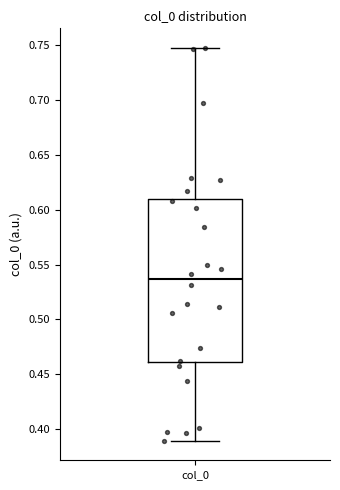

Where does the median line of the box for col_0 sit on the y-axis? The values are not printed on the chart, so give them approximately, as read against the axis.

0.535